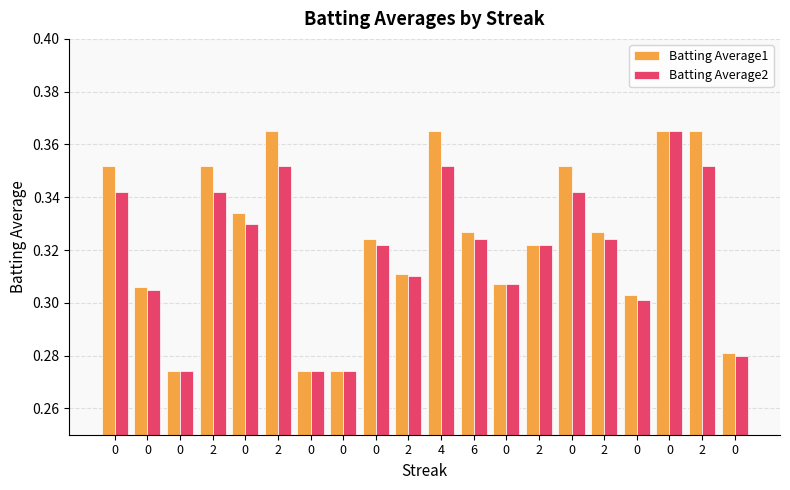

Are the bars grouped side by side (vs. stacked)?

Yes